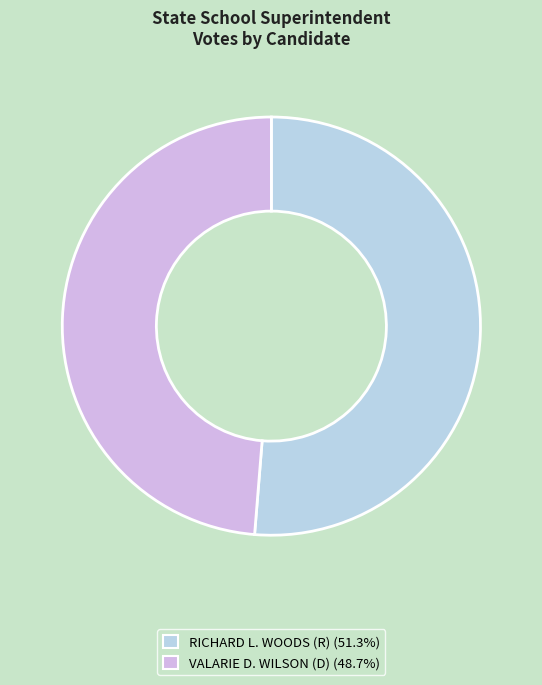

Count the number of slices in the pie.

2